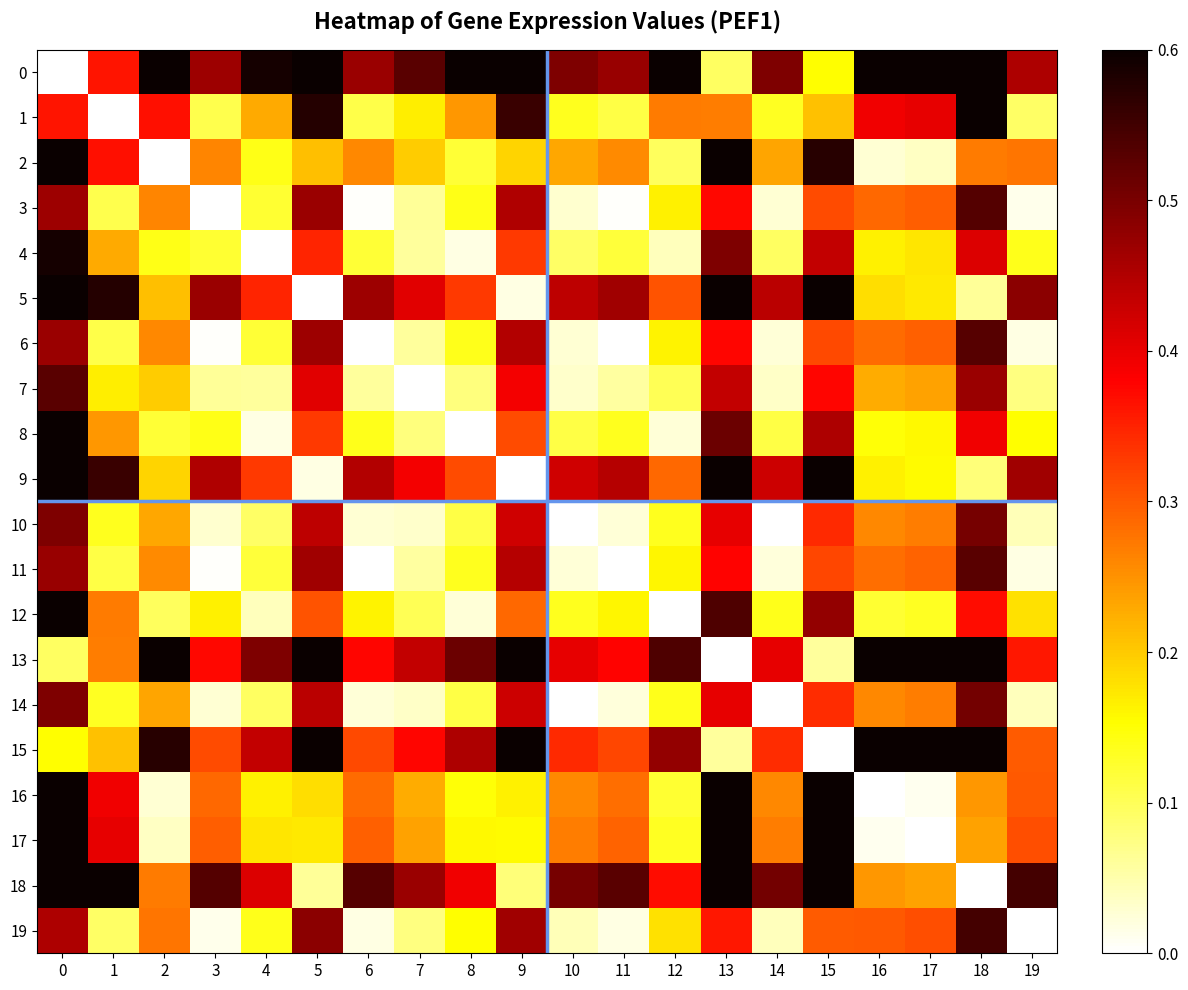

Between 14 and 8, which is larger?

8